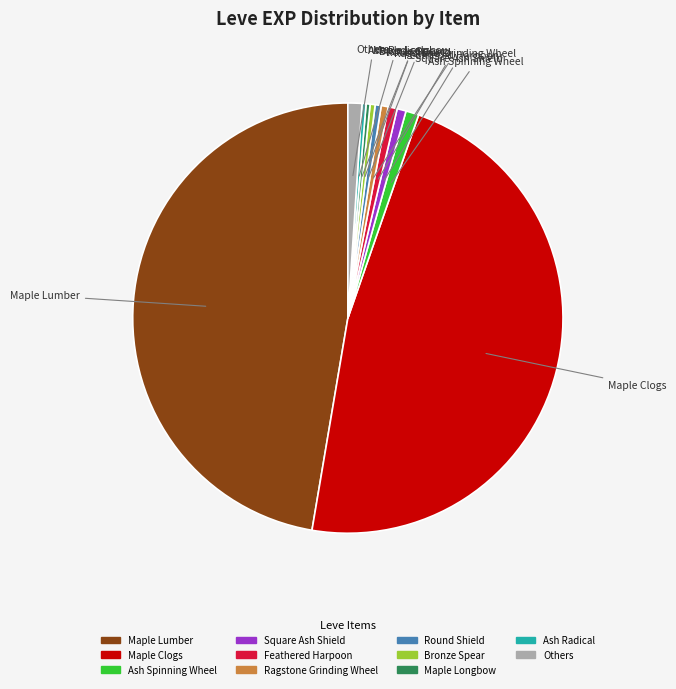

Between Maple Lumber and Others, which is larger?

Maple Lumber